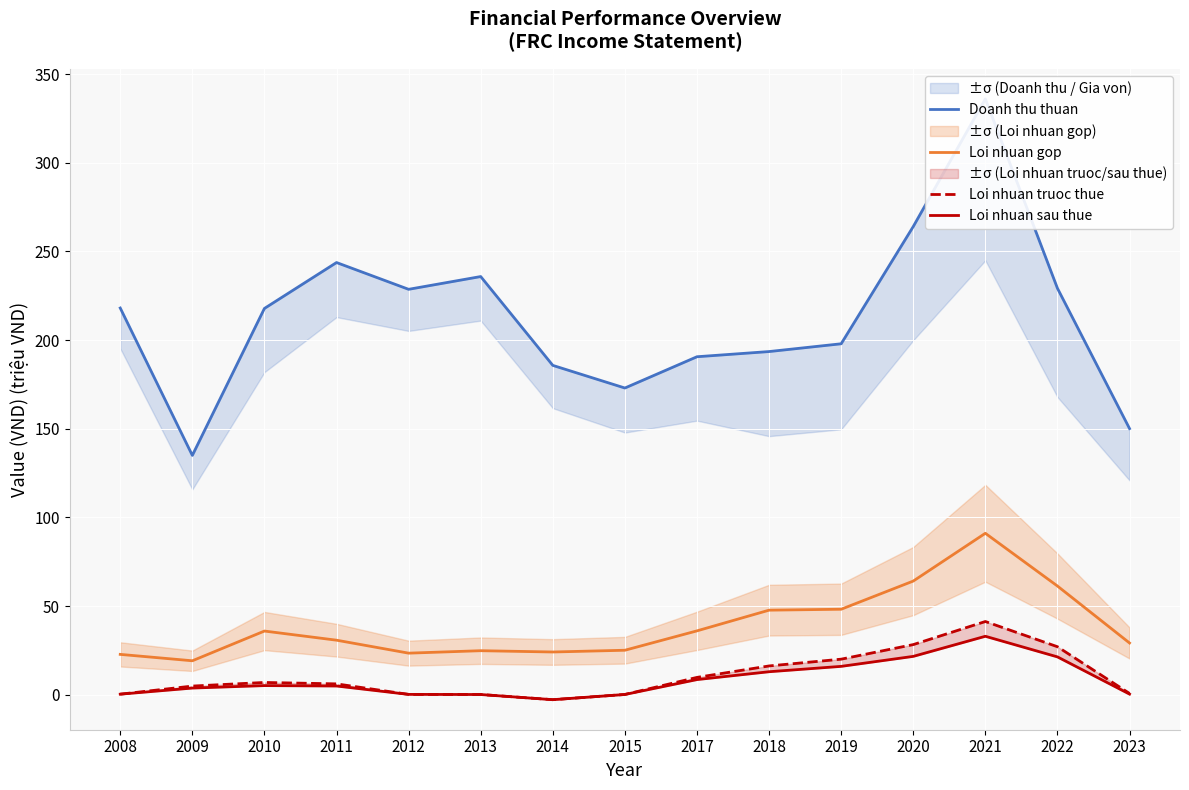

At which category is the sum across all series the highest?

2021